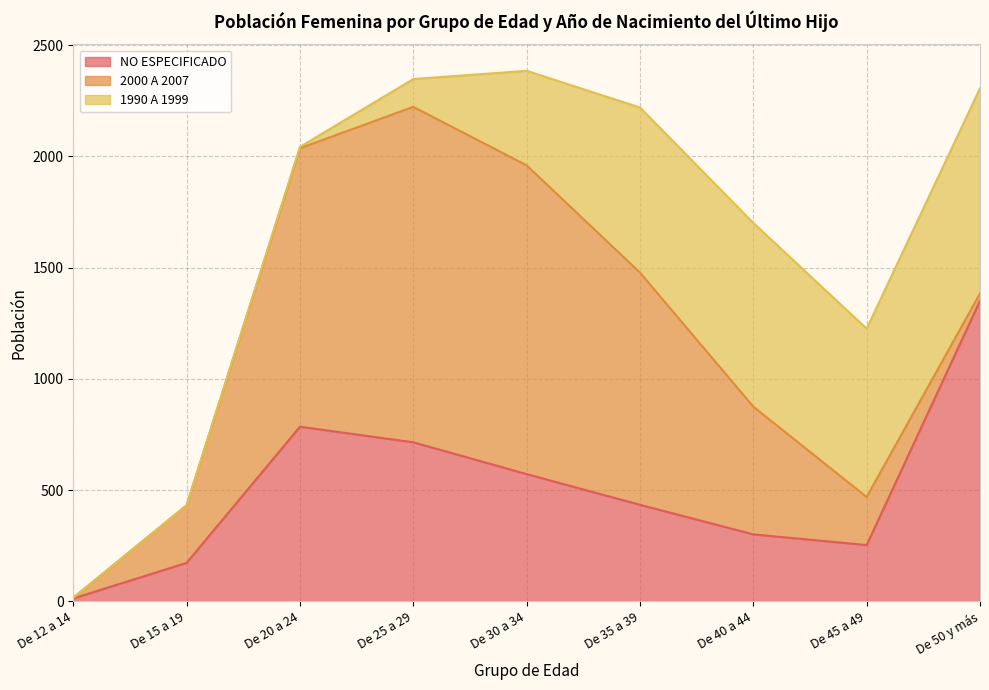

Is it true that 2000 A 2007 equals 1044 at De 35 a 39?

True